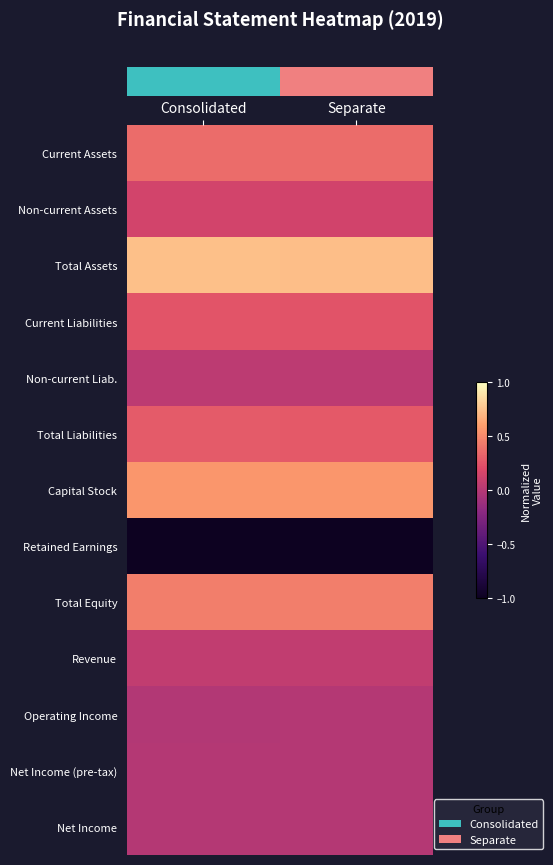

What is the total value across all series at Separate?

1.8